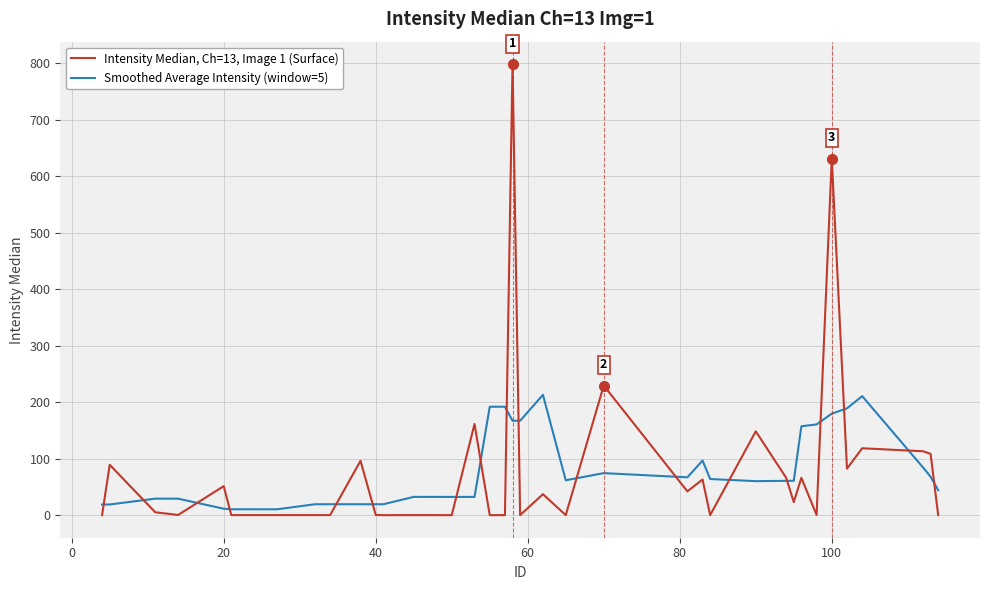

List the series in order of their peak value, highest first.

Intensity Median, Ch=13, Image 1 (Surface), Smoothed Average Intensity (window=5)